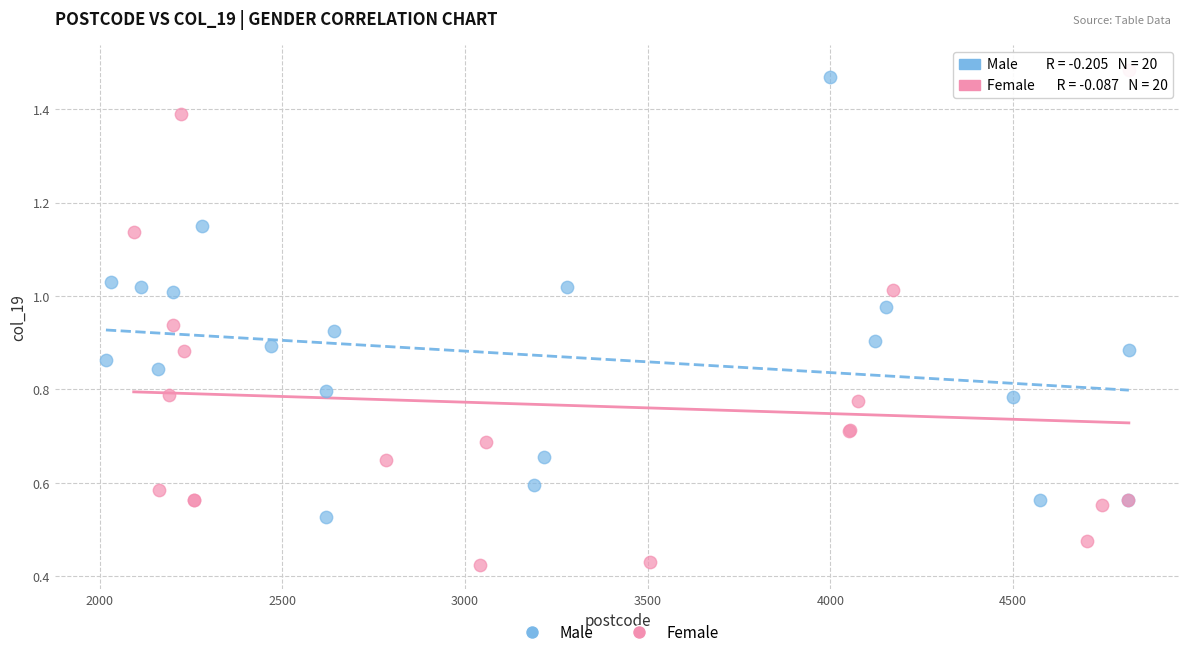

Which series contains the lowest Y value?

Female